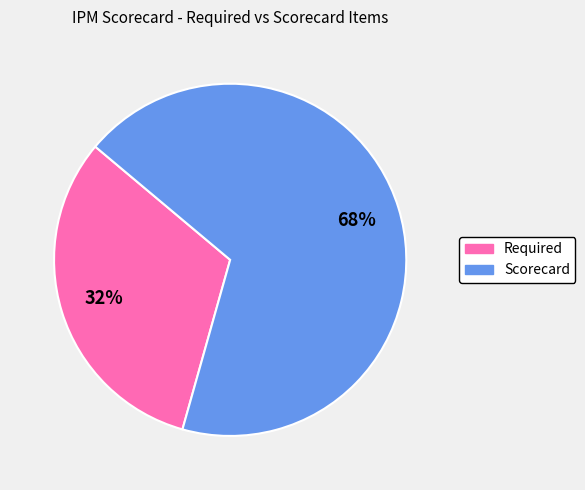

What is the largest slice in the pie chart?

Scorecard